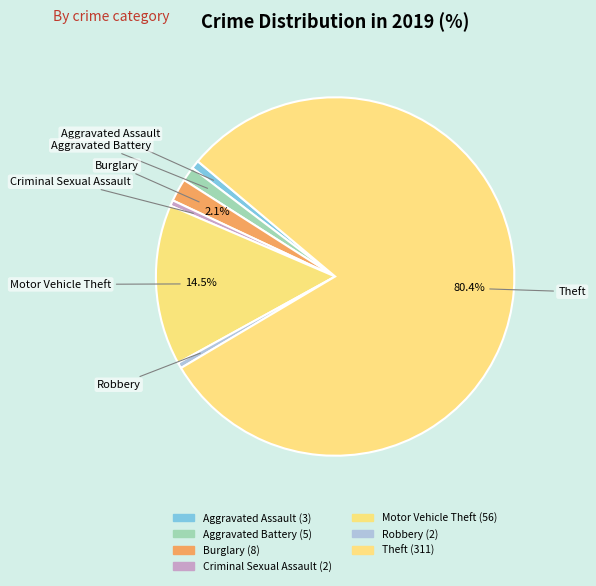

What is the total percentage of Motor Vehicle Theft and Burglary?

16.5%